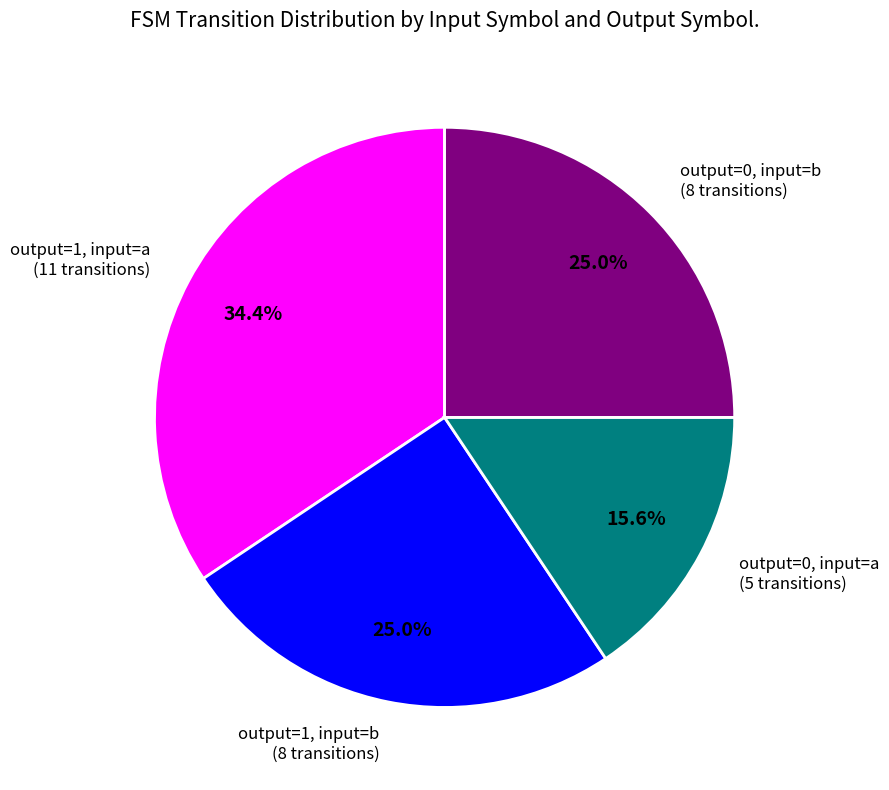

Which slice is the smallest?

output=0, input=a (5 transitions)